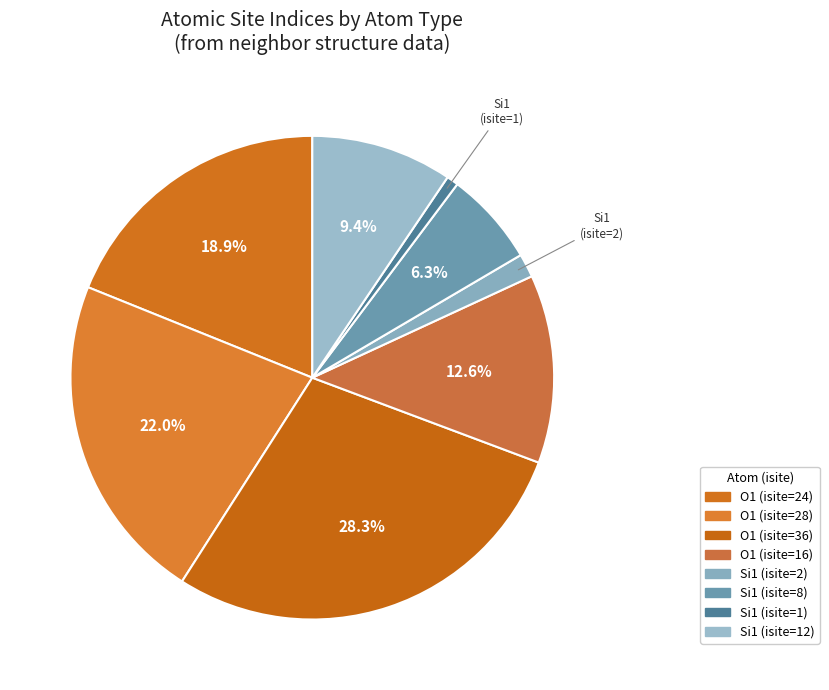

How many segments does this pie chart have?

8